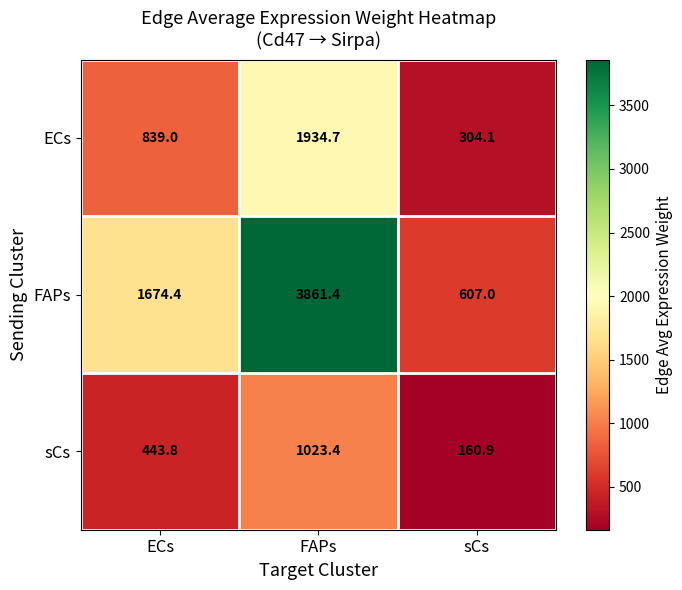

How many values in the sCs series are below 443?

1